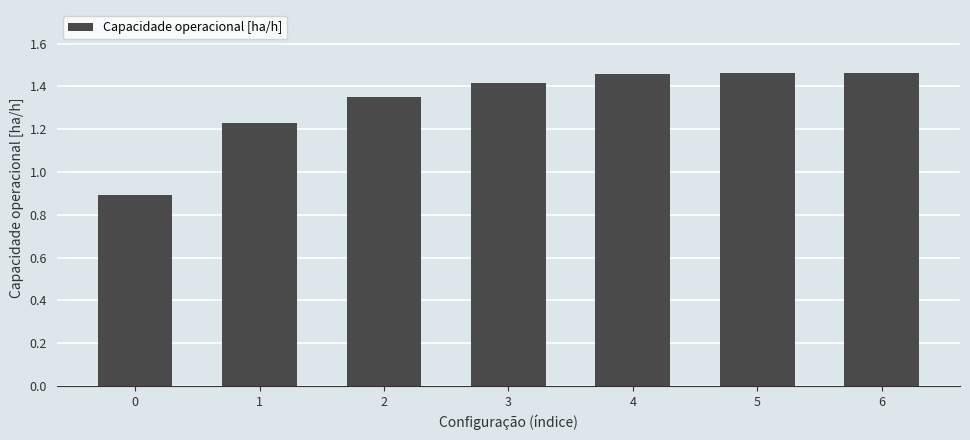

What is the sum of all values?

9.3